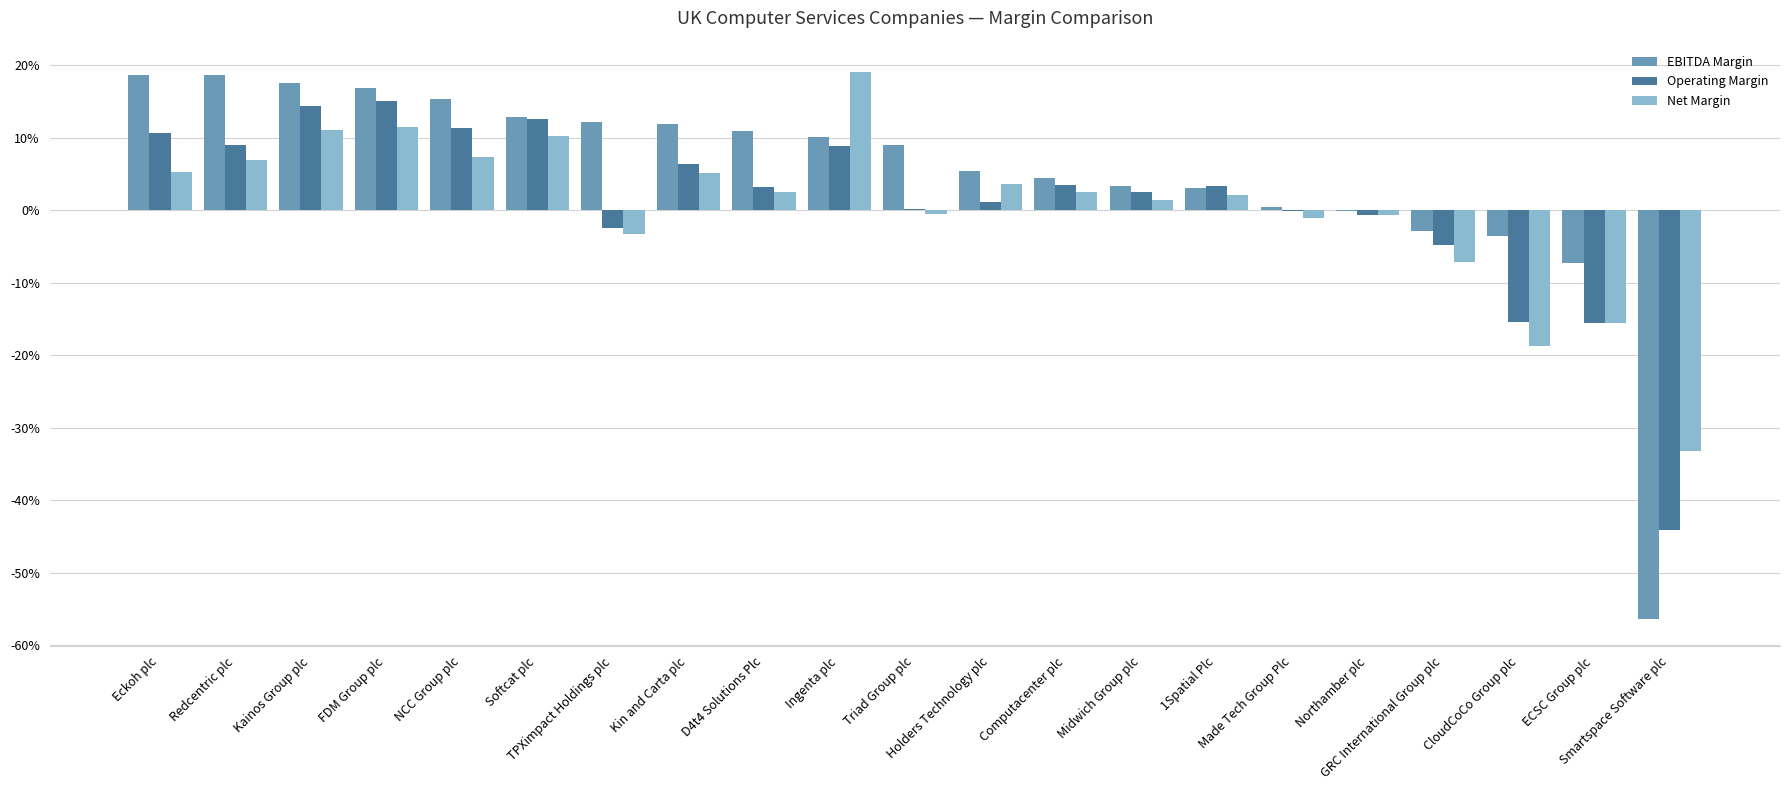

Are the bars horizontal?

No